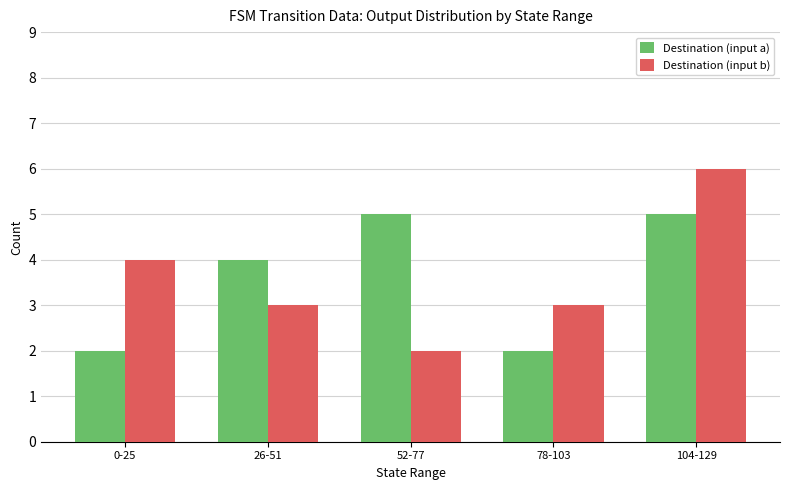

Is it true that Destination (input a) equals 5 at 52-77?

True